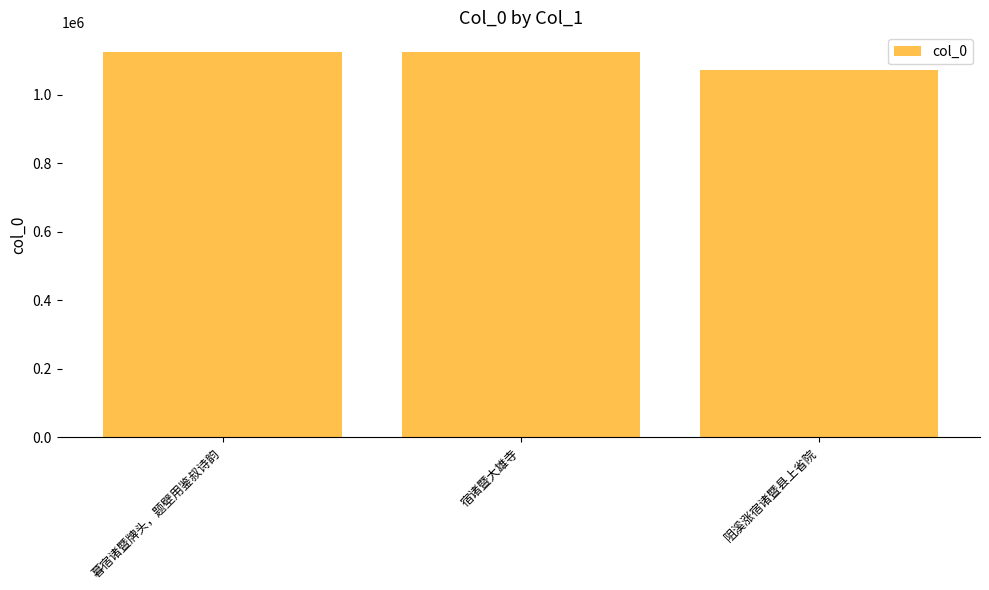

How many bars are there in total?

3